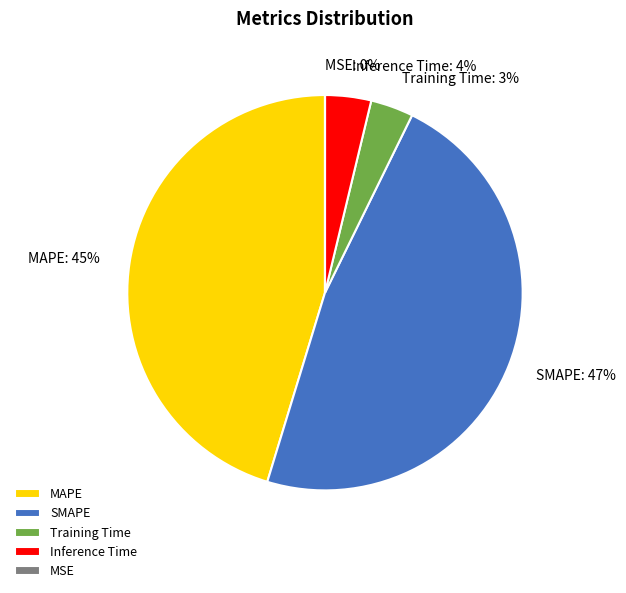

What percentage is the Training Time slice, to the nearest percent?

3%